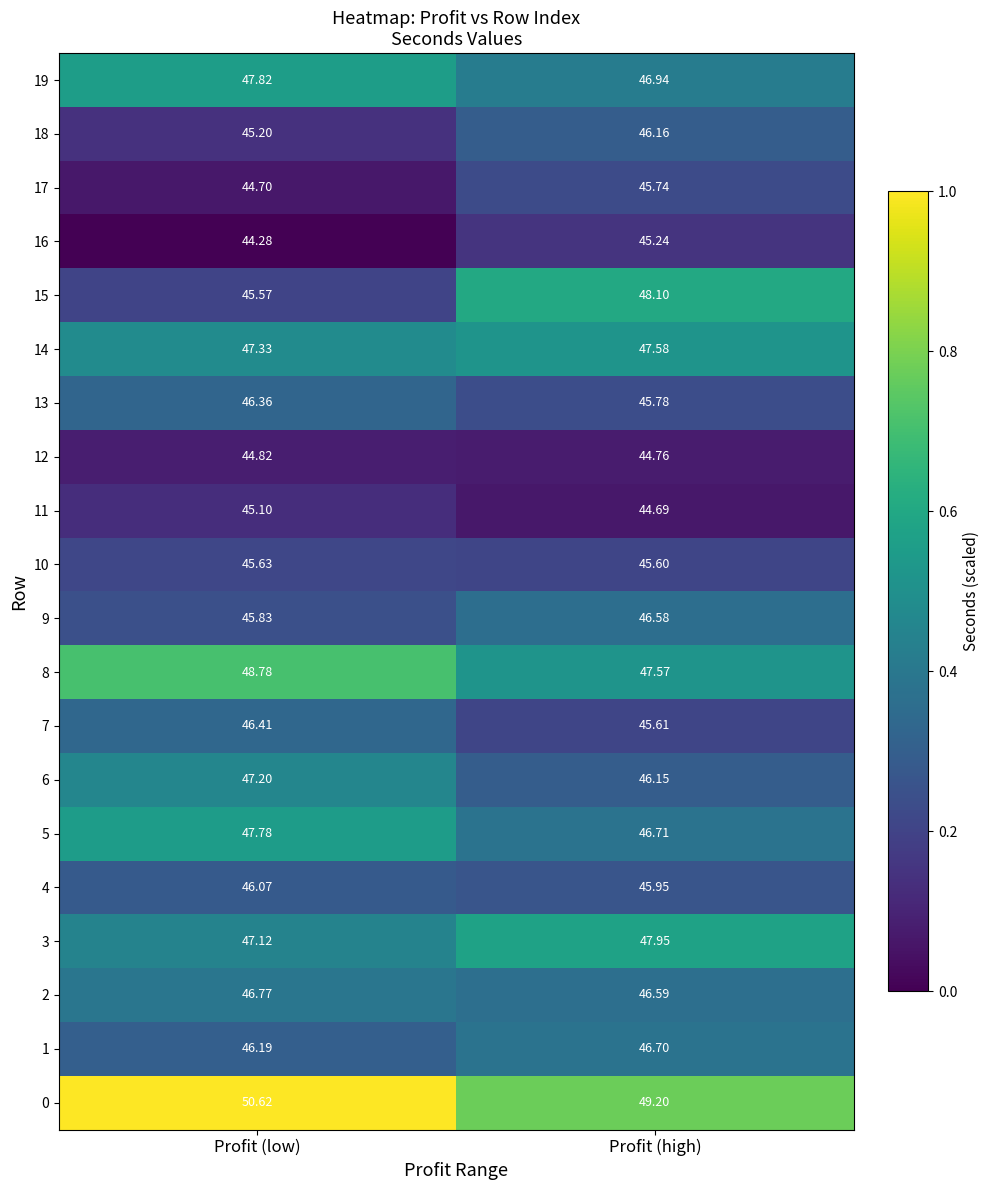

Which series has the largest total across all categories?

0